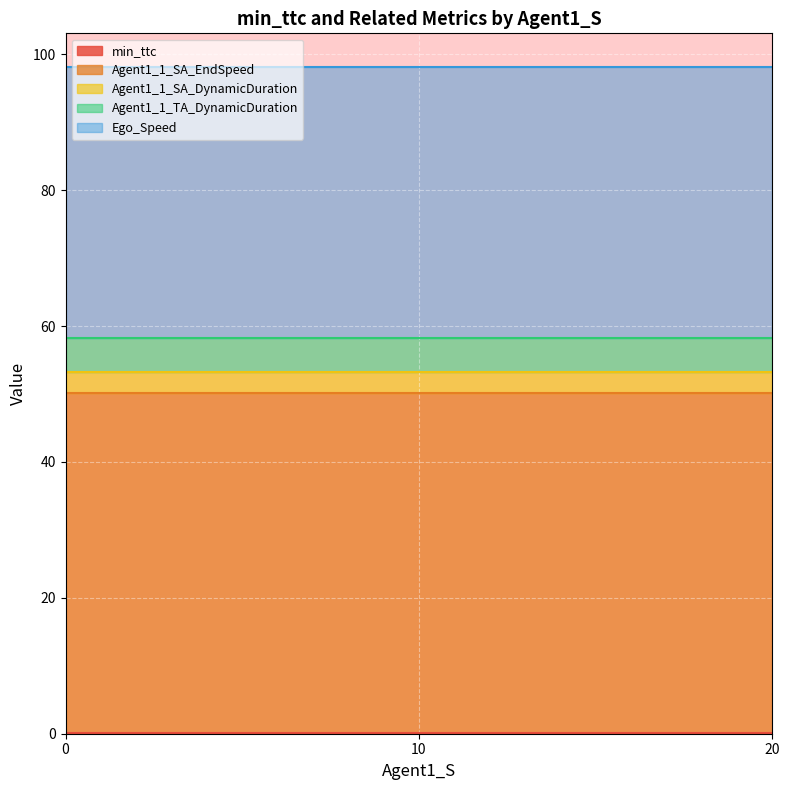

What are all the series names shown in the legend?

min_ttc, Agent1_1_SA_EndSpeed, Agent1_1_SA_DynamicDuration, Agent1_1_TA_DynamicDuration, Ego_Speed